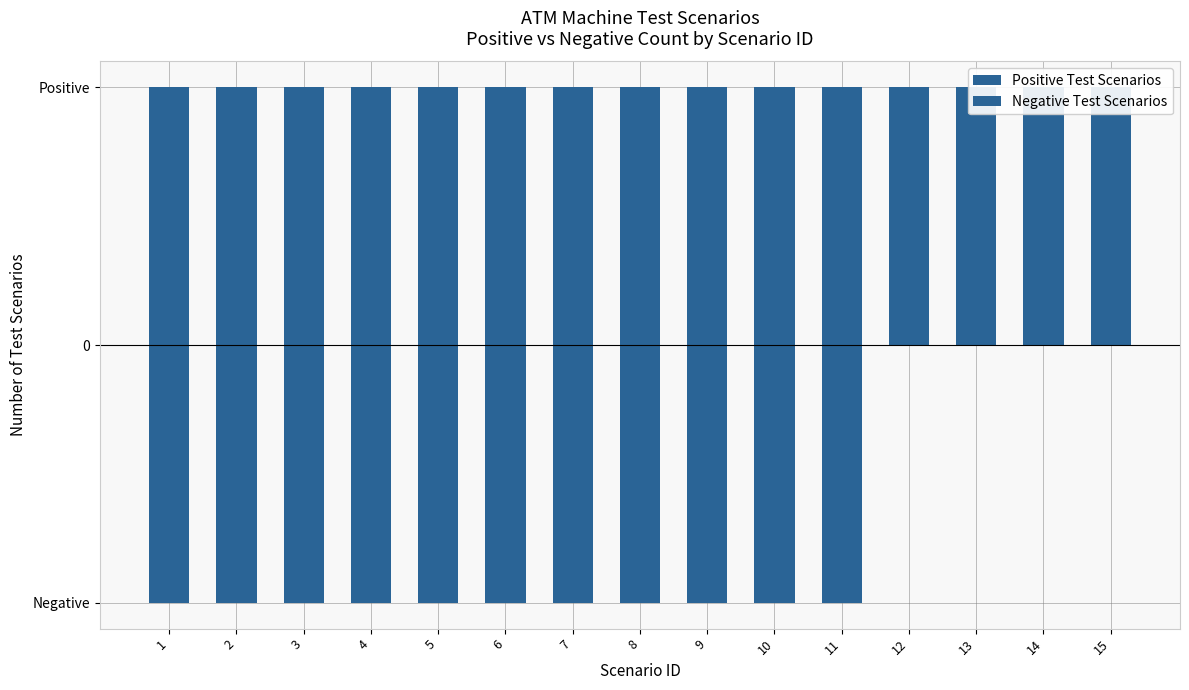

Count the number of data series in this chart.

2